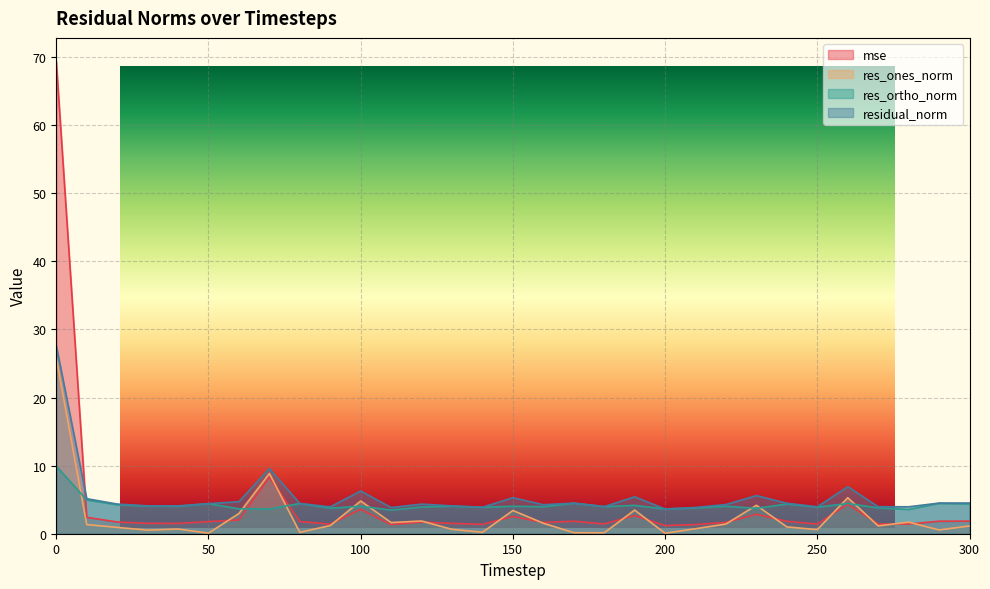

List the labels in order of res_ones_norm value, smallest first.

200, 50, 180, 170, 80, 140, 30, 290, 250, 130, 40, 210, 20, 240, 300, 270, 90, 10, 220, 160, 110, 280, 120, 60, 150, 190, 230, 100, 260, 70, 0